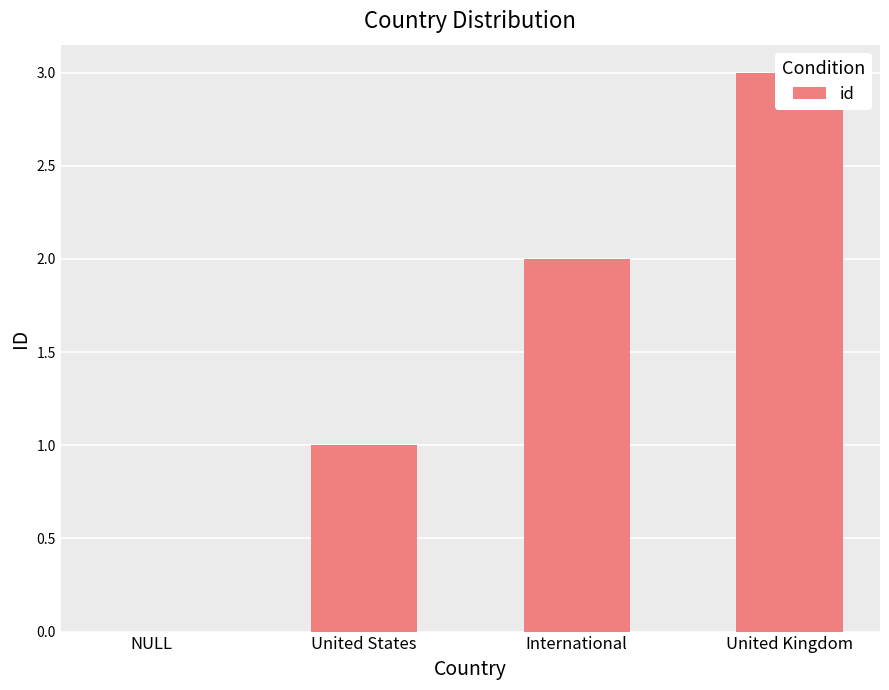

What is the label of the 4th bar from the left?

United Kingdom